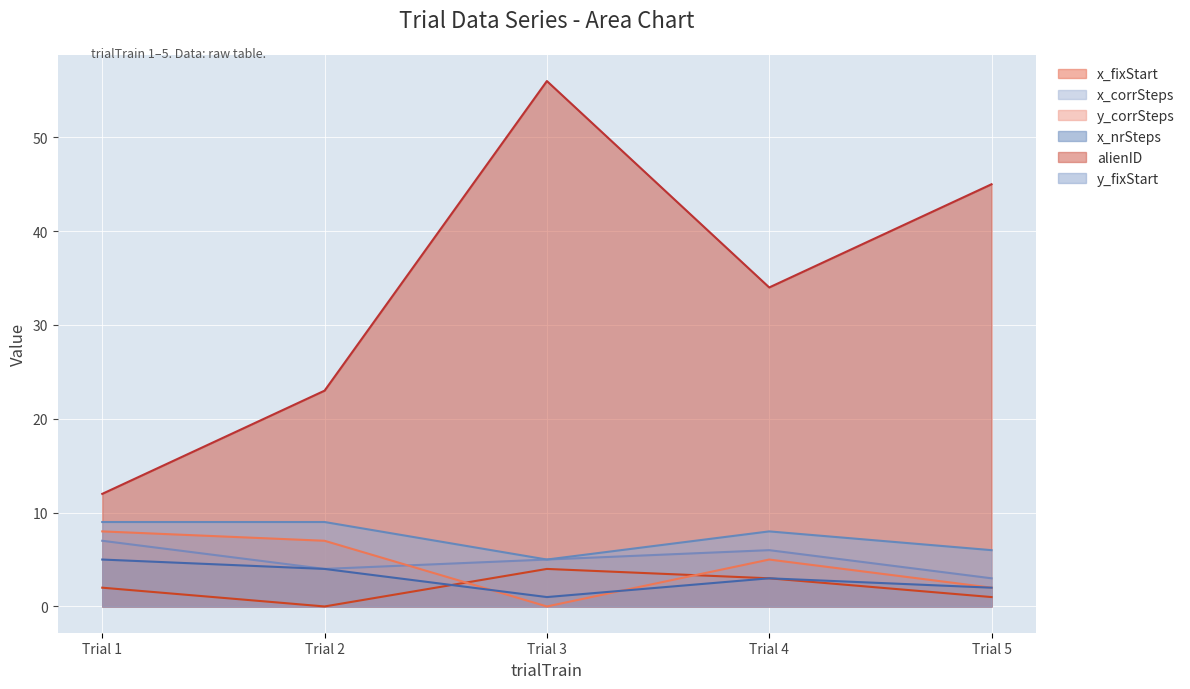

What is the maximum value shown in the chart?

56